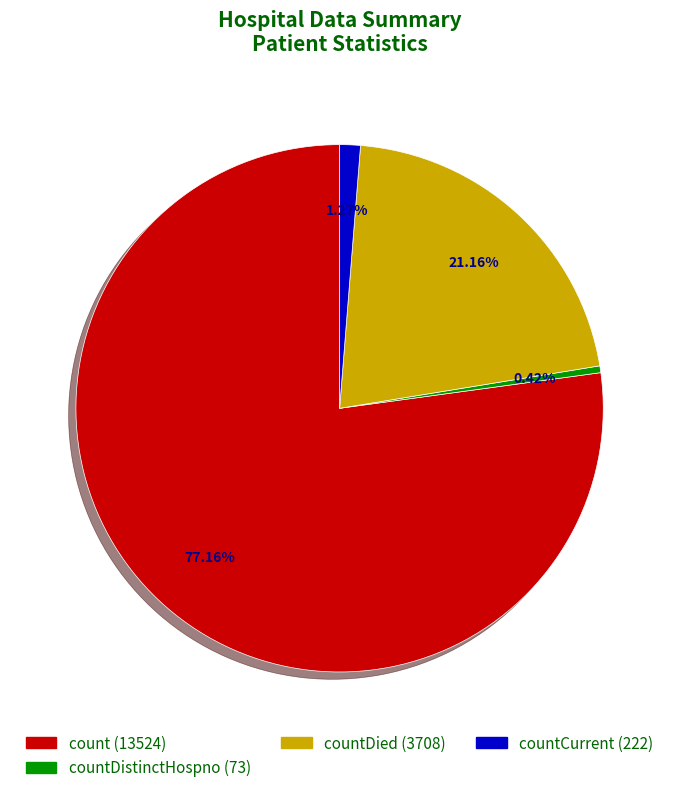

How many segments does this pie chart have?

4